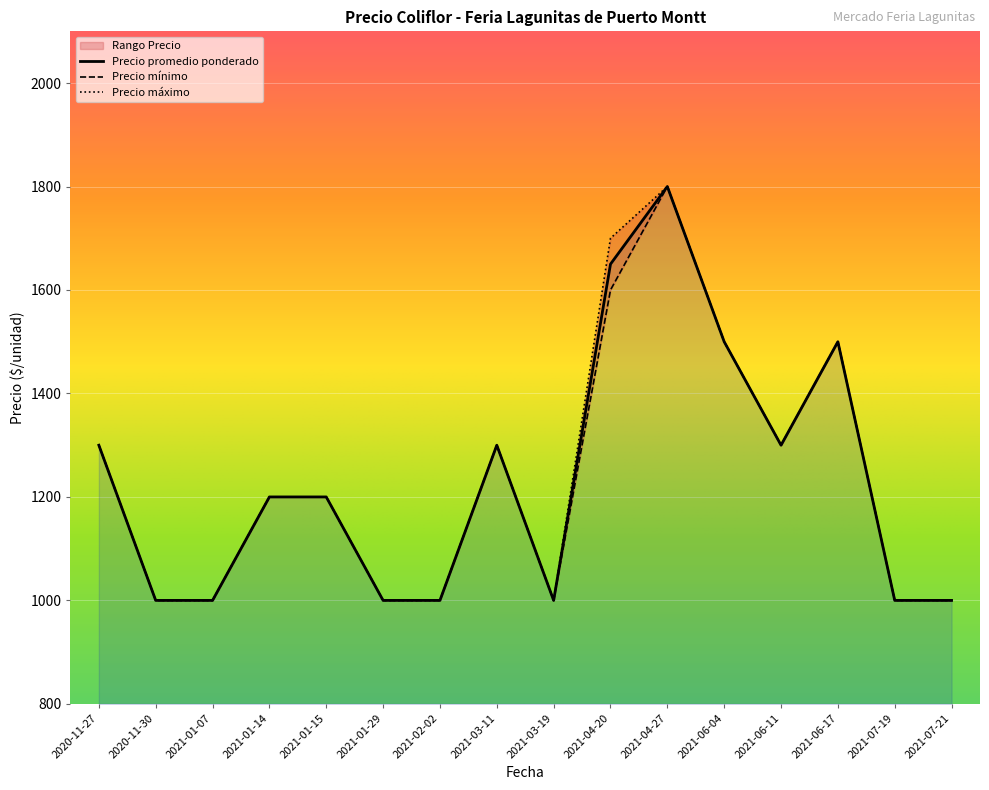

In Precio minimo, how many points are higher than both neighbors (excluding endpoints)?

3